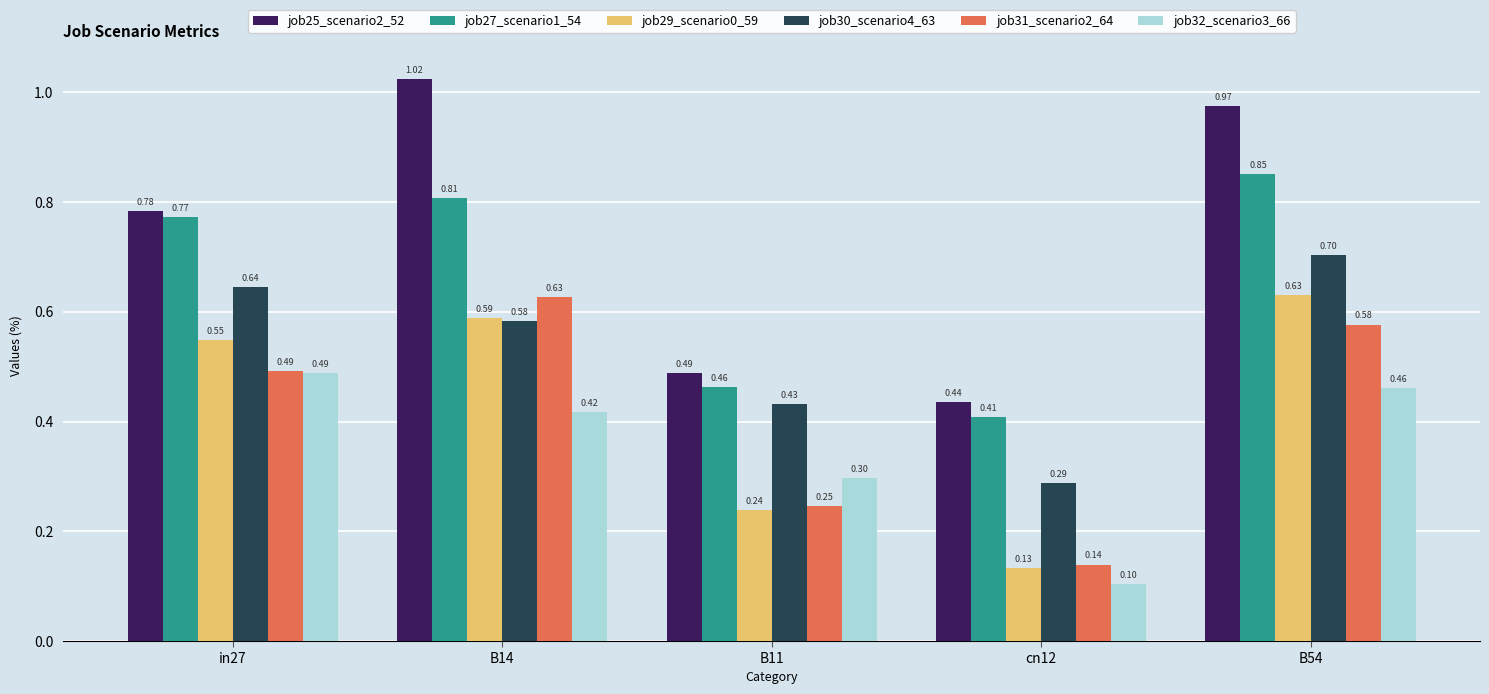

What is the label of the 3rd bar from the left?

B11